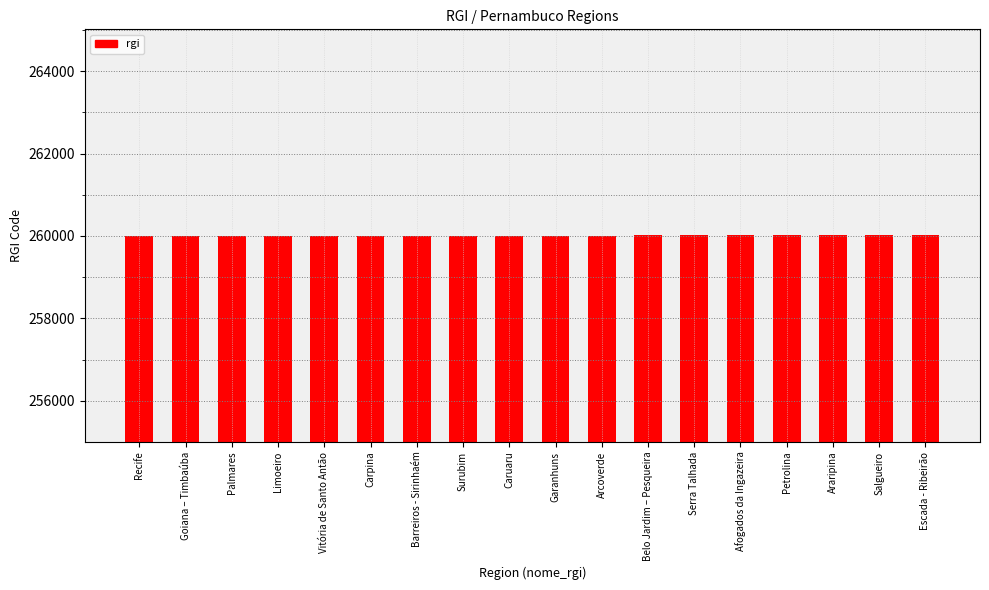

Approximately how many times larger is the value at Goiana – Timbaúba compared to Barreiros - Sirinhaém?

1.0